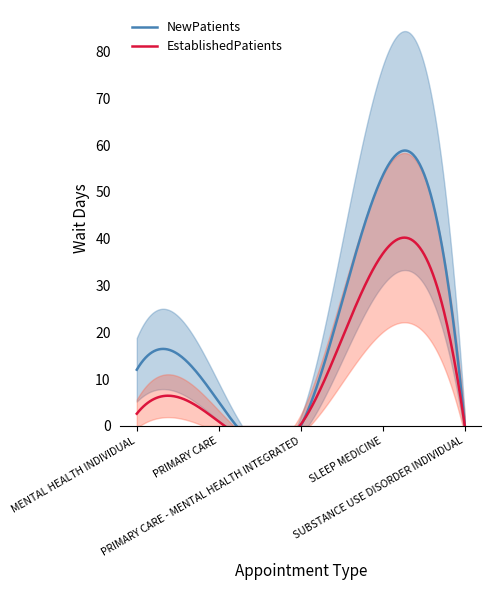

Which series has the largest range (max minus min)?

NewPatients